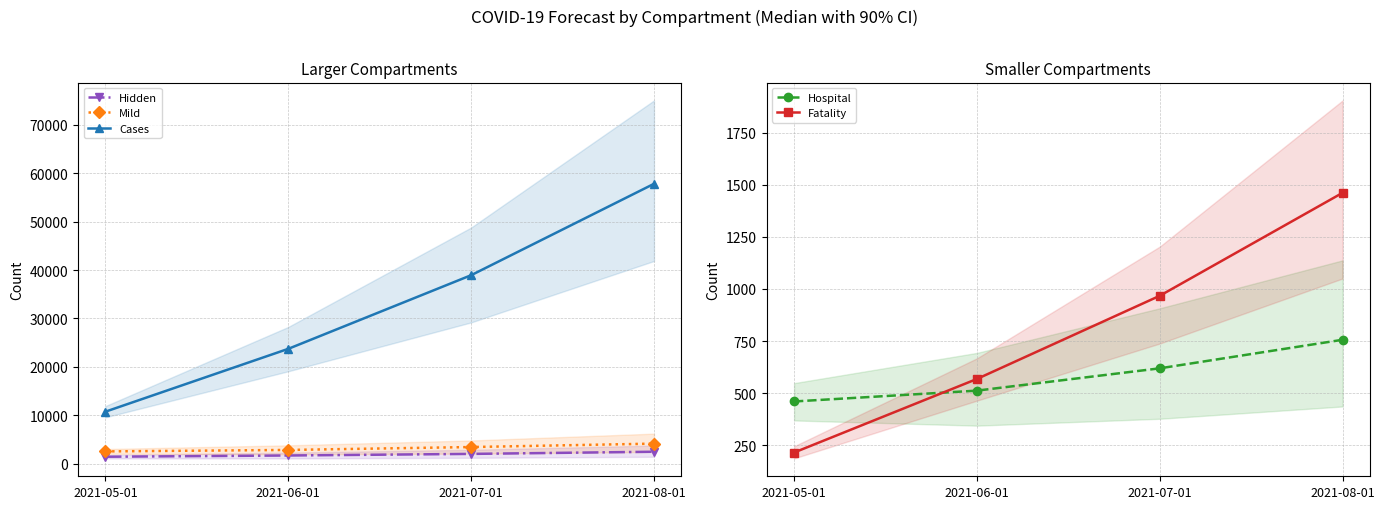

True or false: Mild and Cases intersect in this chart.

False